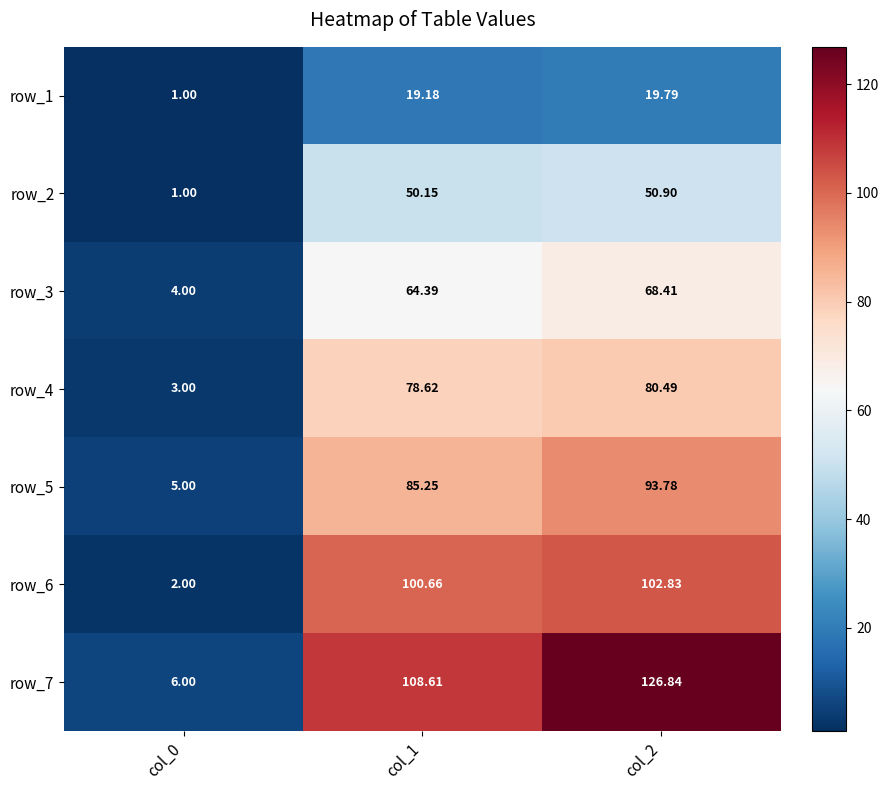

What is the spread (max minus min) of values at col_1?

89.4